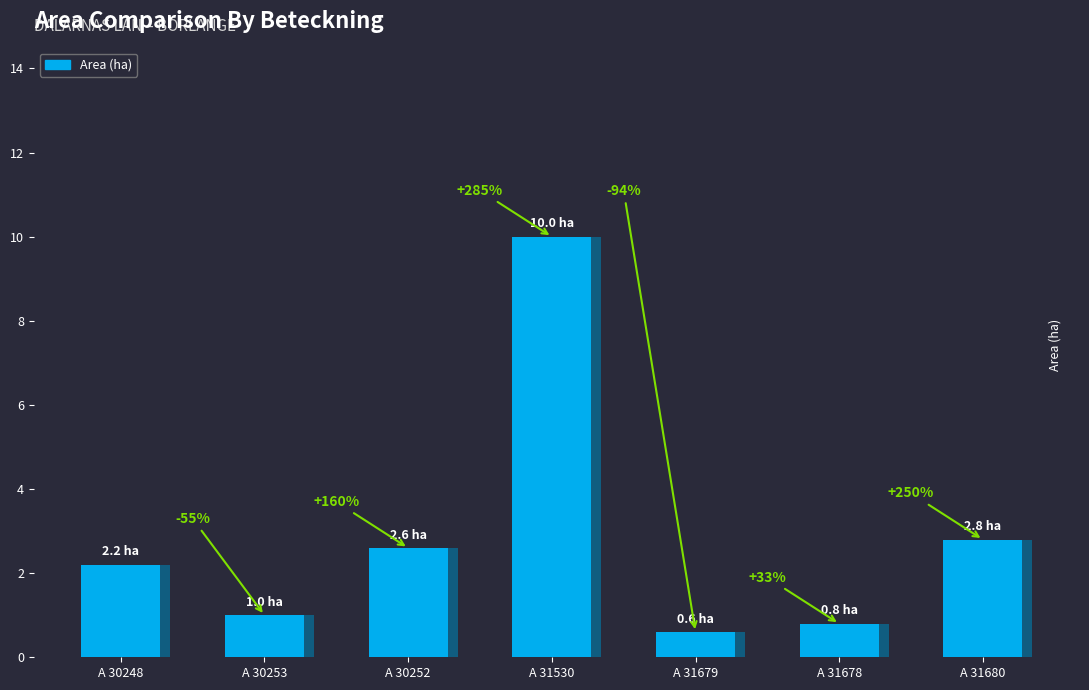

Where is the data nearest to the value 5?

A 31680